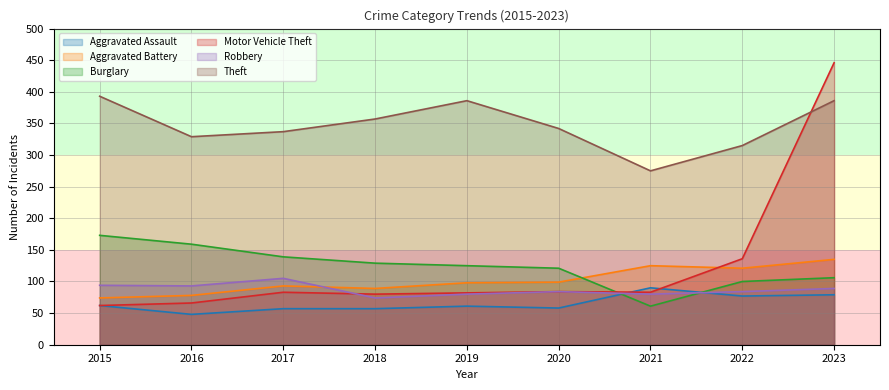

Reading right to left, transcribe all the data shown in this chart.

Aggravated Assault: 2023=79	2022=77	2021=90	2020=58	2019=61	2018=57	2017=57	2016=48	2015=62
Aggravated Battery: 2023=135	2022=121	2021=125	2020=99	2019=98	2018=89	2017=93	2016=78	2015=74
Burglary: 2023=106	2022=100	2021=61	2020=121	2019=125	2018=129	2017=139	2016=159	2015=173
Motor Vehicle Theft: 2023=446	2022=136	2021=83	2020=84	2019=82	2018=80	2017=83	2016=66	2015=62
Robbery: 2023=89	2022=84	2021=80	2020=84	2019=80	2018=74	2017=105	2016=93	2015=94
Theft: 2023=386	2022=315	2021=275	2020=342	2019=386	2018=357	2017=337	2016=329	2015=393